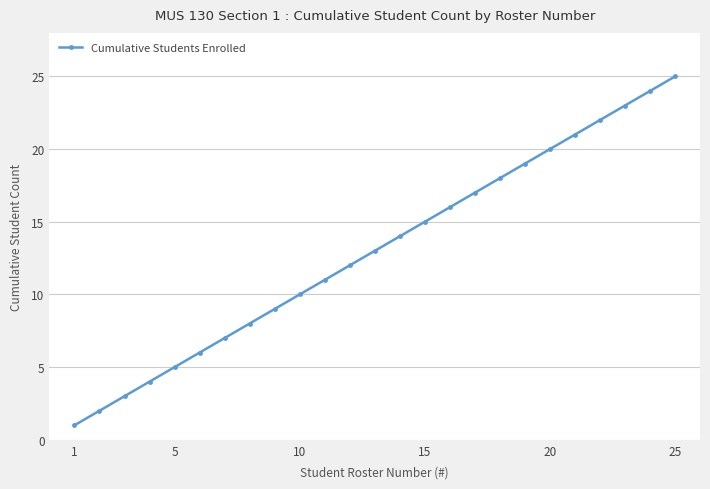

True or false: there are more than 0 points higher than both neighbors.

False